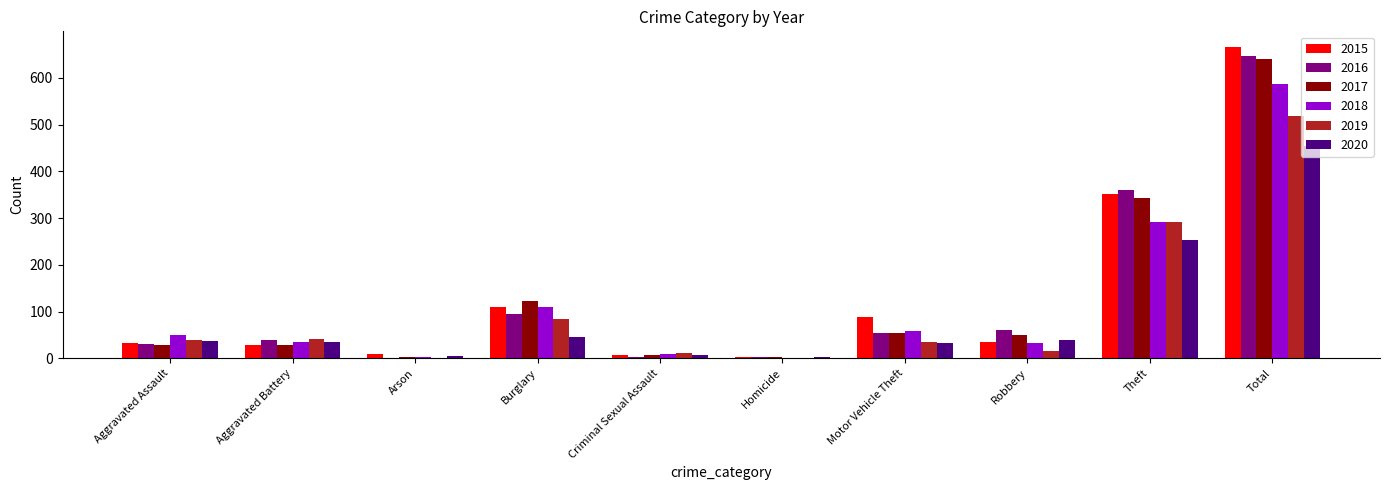

What are all the series names shown in the legend?

2015, 2016, 2017, 2018, 2019, 2020